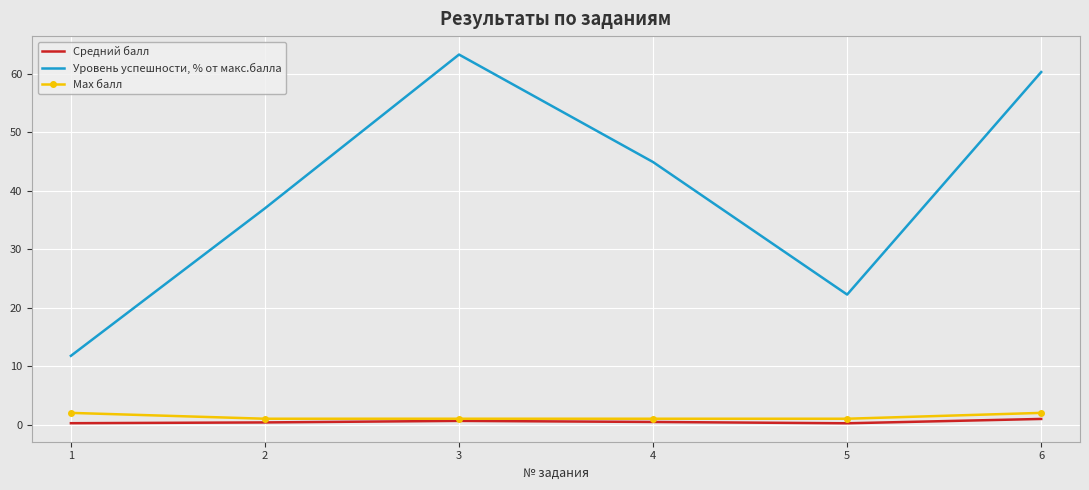

True or false: Уровень успешности, % от макс.балла and Max балл cross at least once.

False